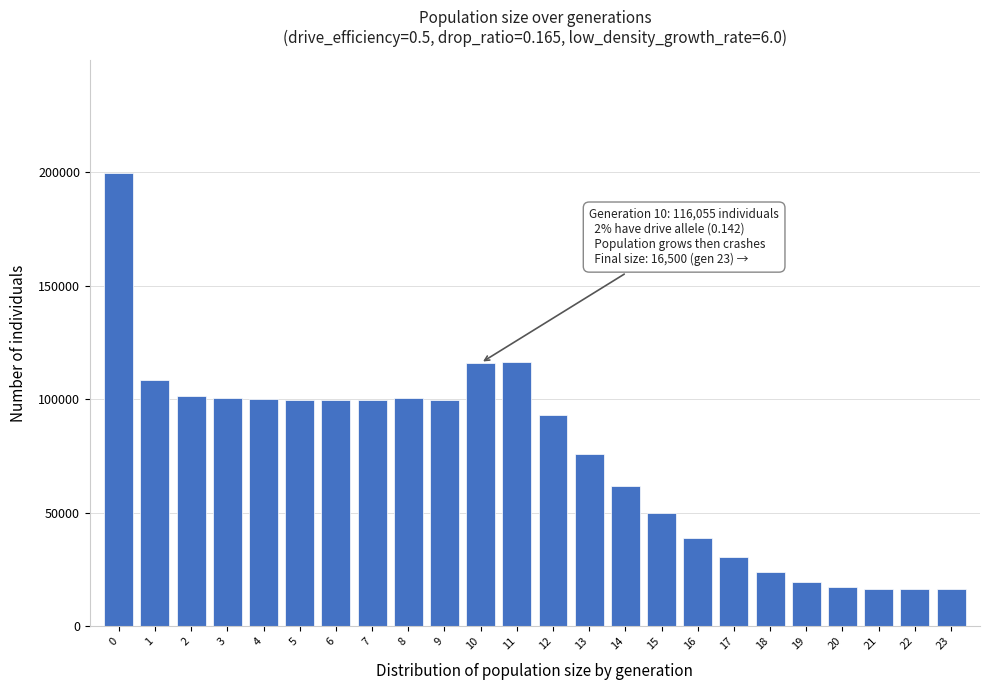

What is the smallest value displayed?

16500